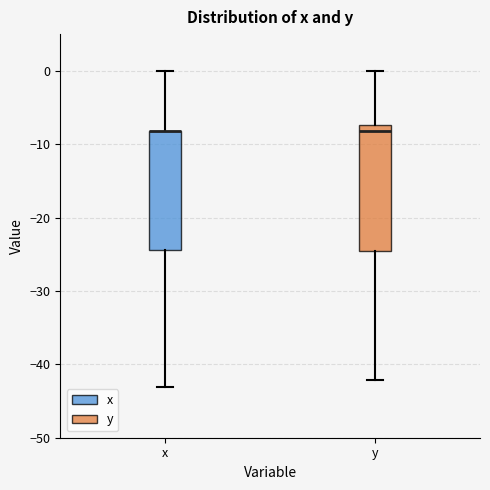

Reading left to right, transcribe this box plot: for each box, give where its median line is, the range the box spans, and where its two whiskers end, as read against the y-axis. The values are not printed on the chart, so give them approximately, as read against the axis.

x: median -8 (drawn on the box's upper edge), box -24 to -8, whiskers -43 to 0
y: median -8, box -25 to -7, whiskers -42 to 0